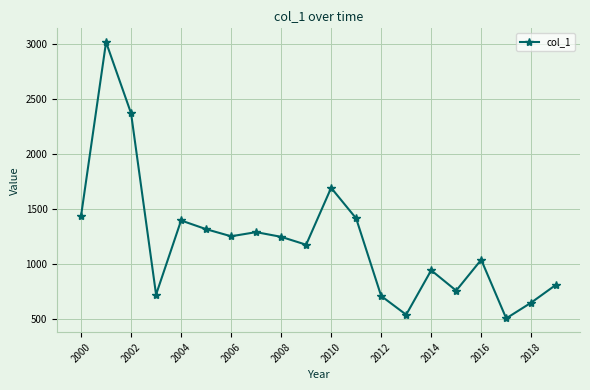

What is the average value?

1217.6